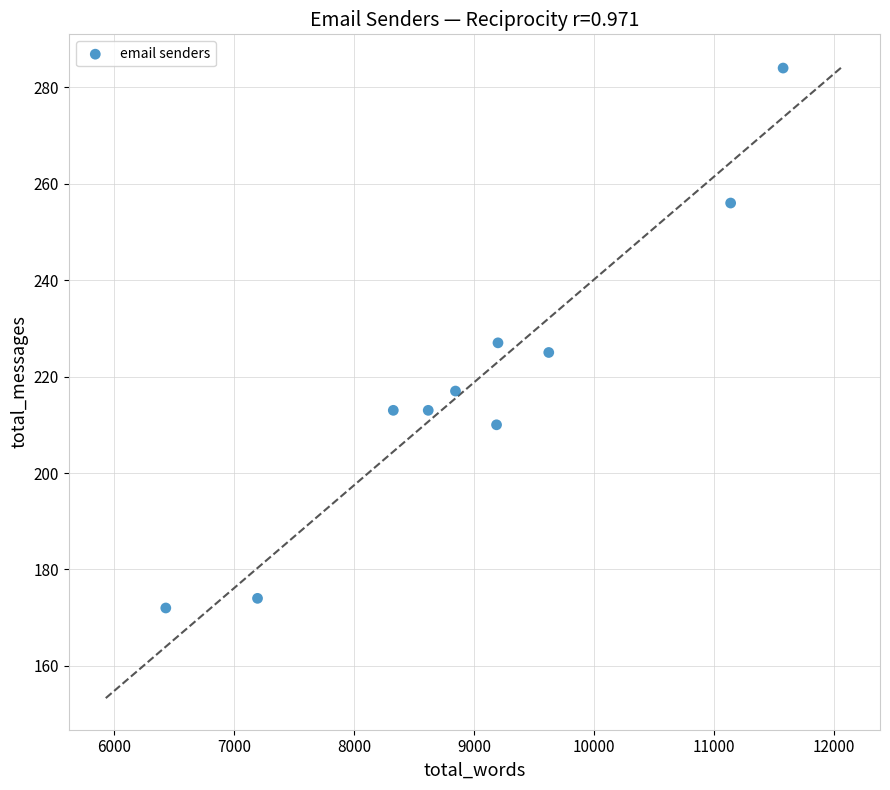

What is the average X value?

9015